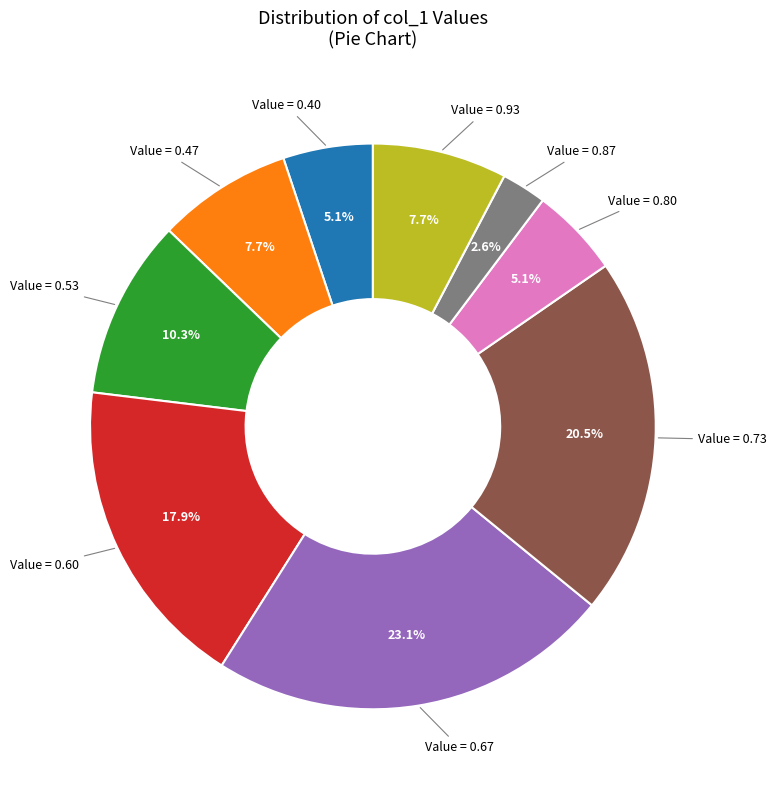

How many segments does this pie chart have?

9